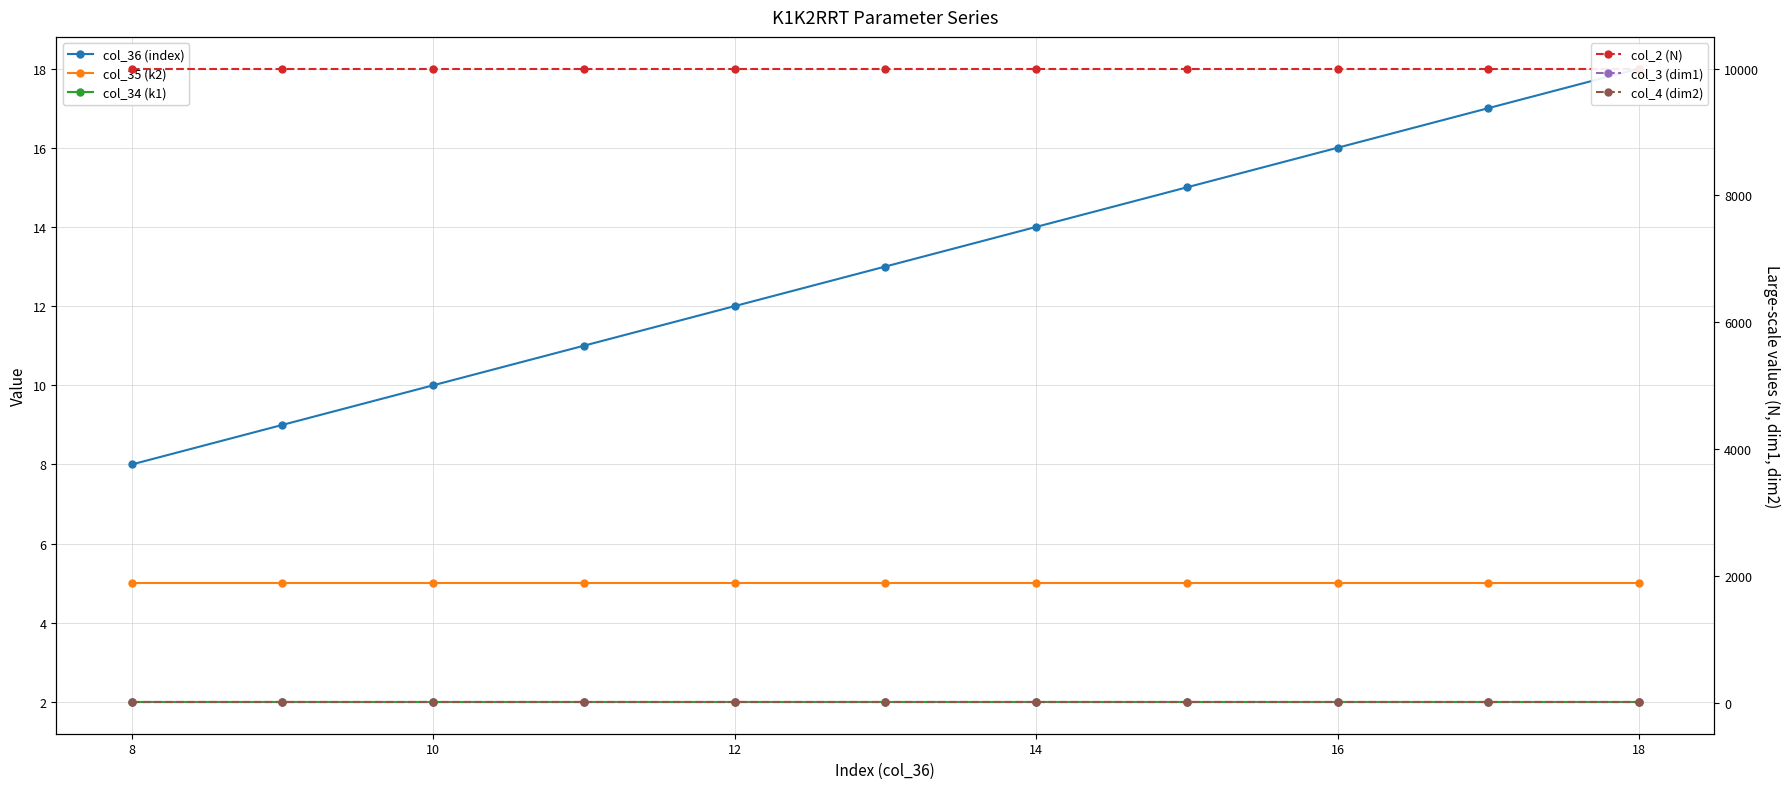

True or false: col_4 (dim2) and col_34 (k1) intersect in this chart.

False